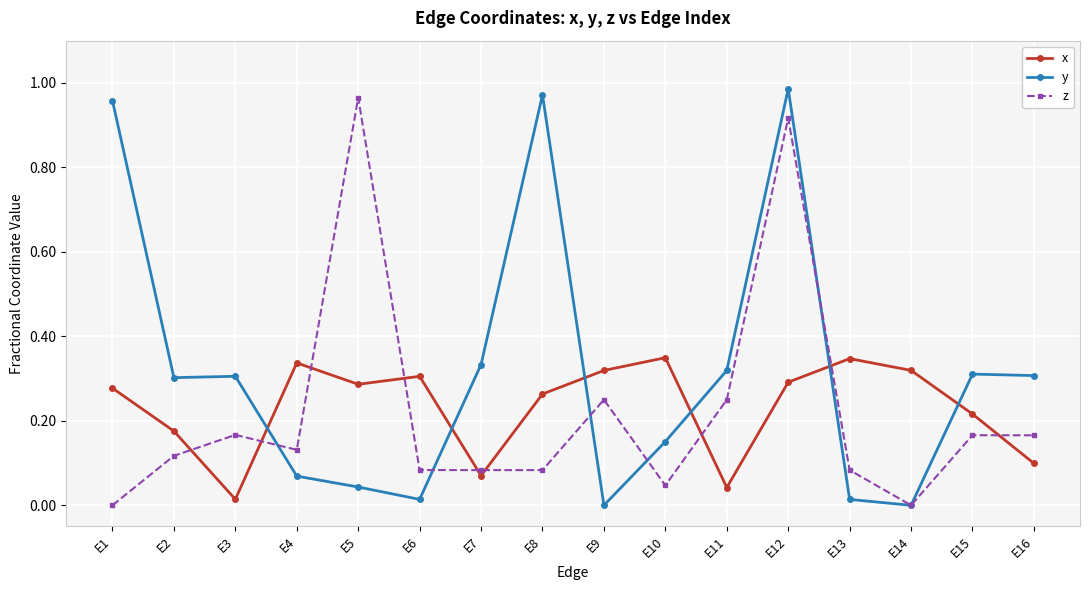

How many distinct data groups are displayed?

3